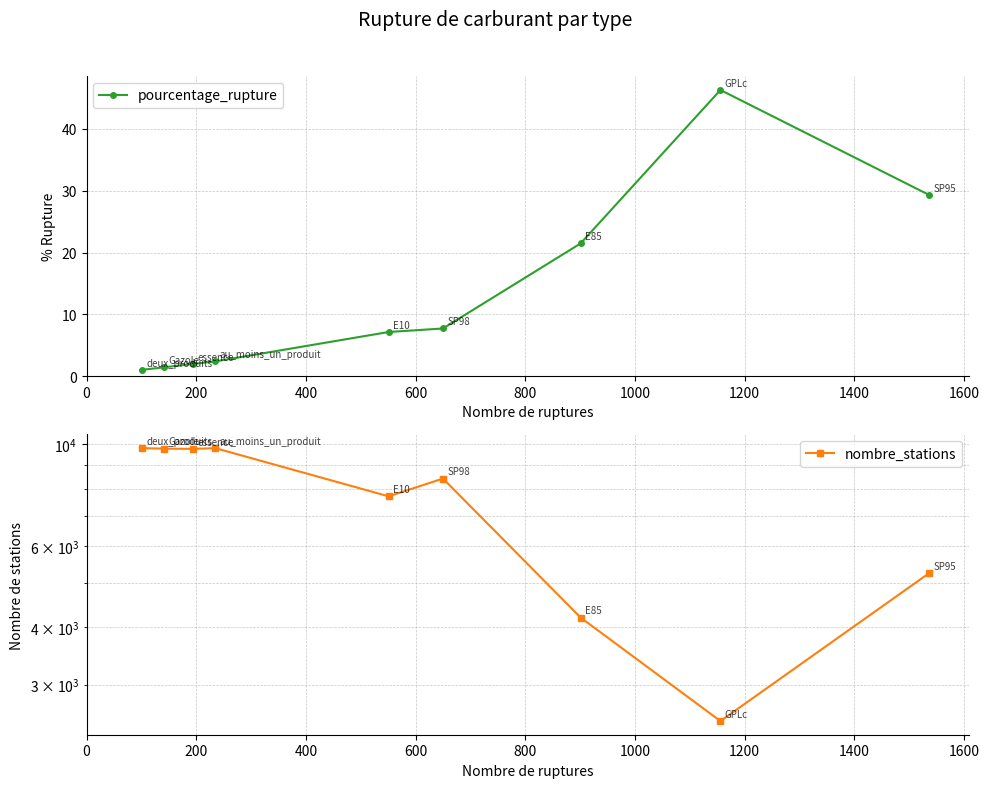

What is the value of the pourcentage_rupture point at the 7th from the left?

21.5